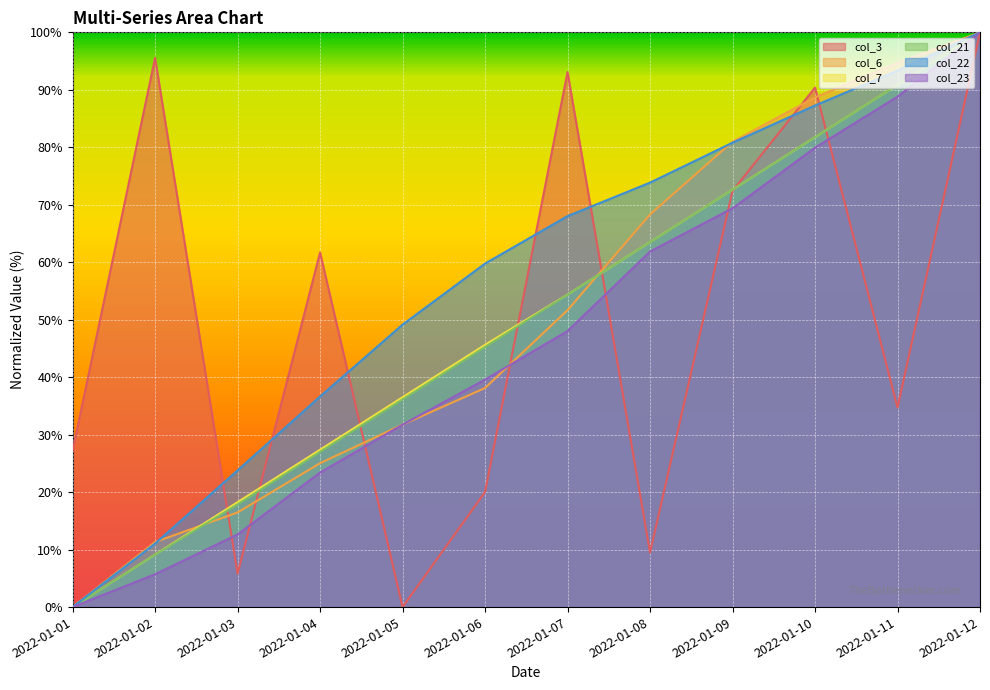

What is the value of the col_21 point at the 4th from the left?

27.0